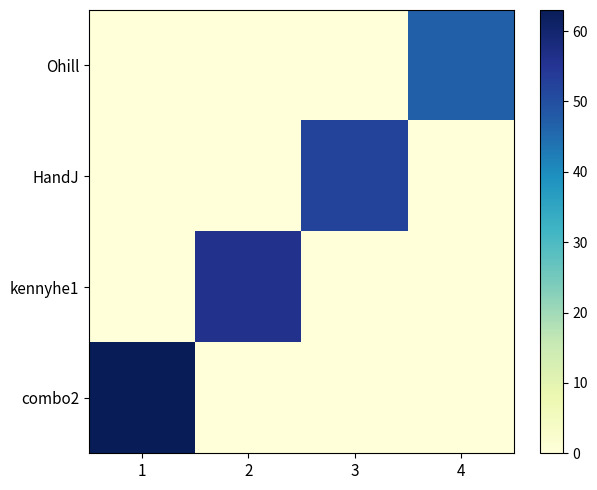

What is the difference between the highest and lowest values at 2?

56